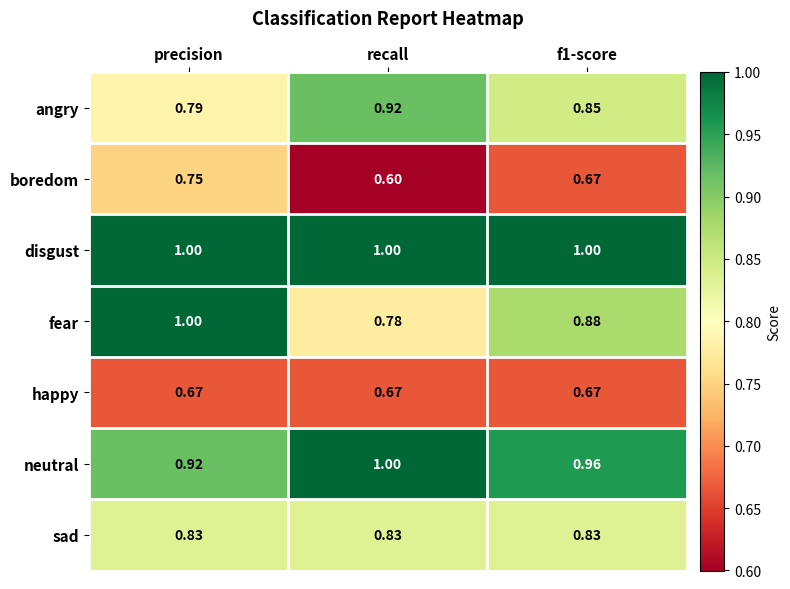

Where is neutral nearest to the value 0?

precision